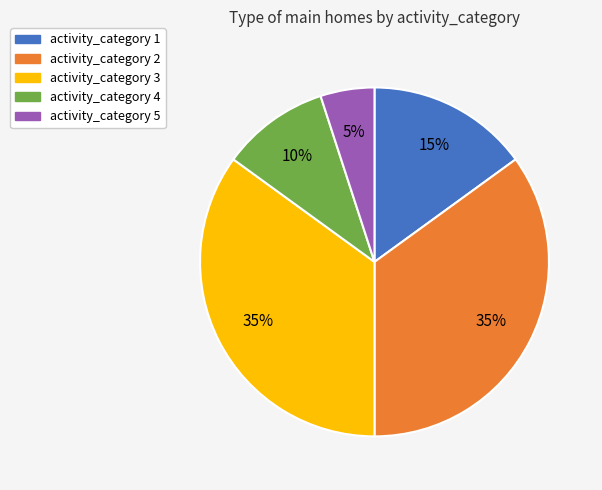

Is there any slice that represents more than half of the pie?

No